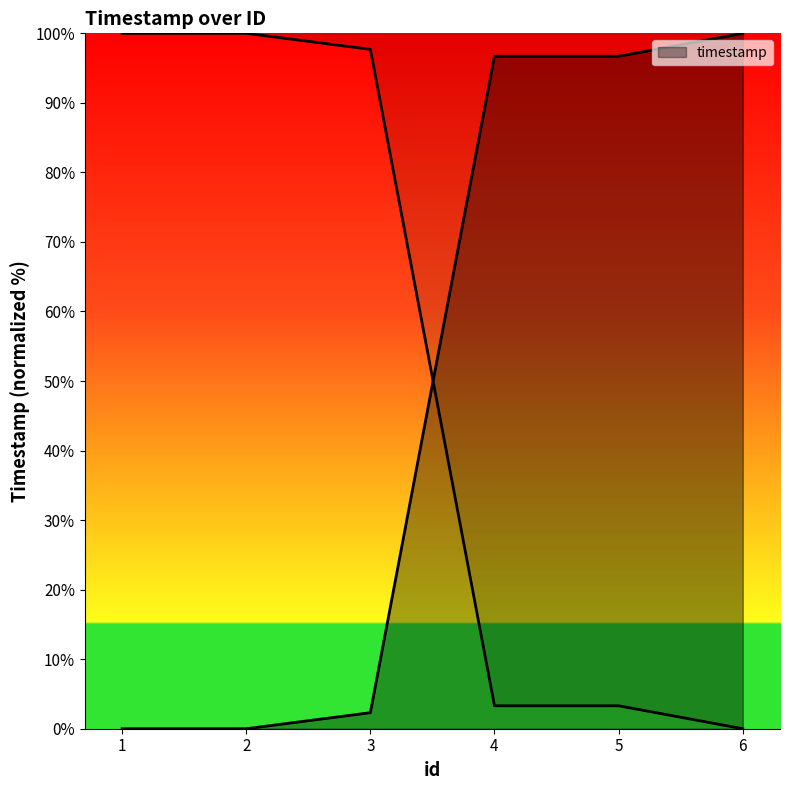

Is it true that the value at 5 is 96.7?

True